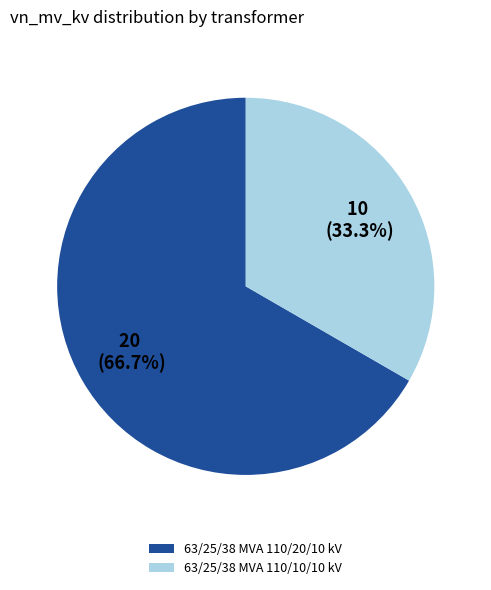

What is the ratio of the value at 63/25/38 MVA 110/10/10 kV to the value at 63/25/38 MVA 110/20/10 kV?

0.5